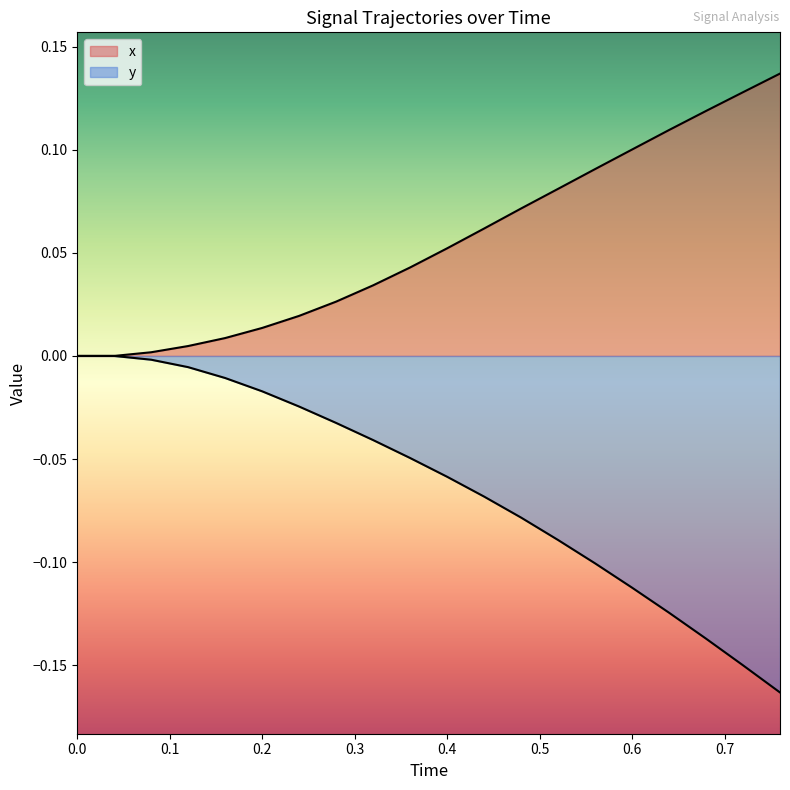

List the series in order of their peak value, lowest first.

y, x